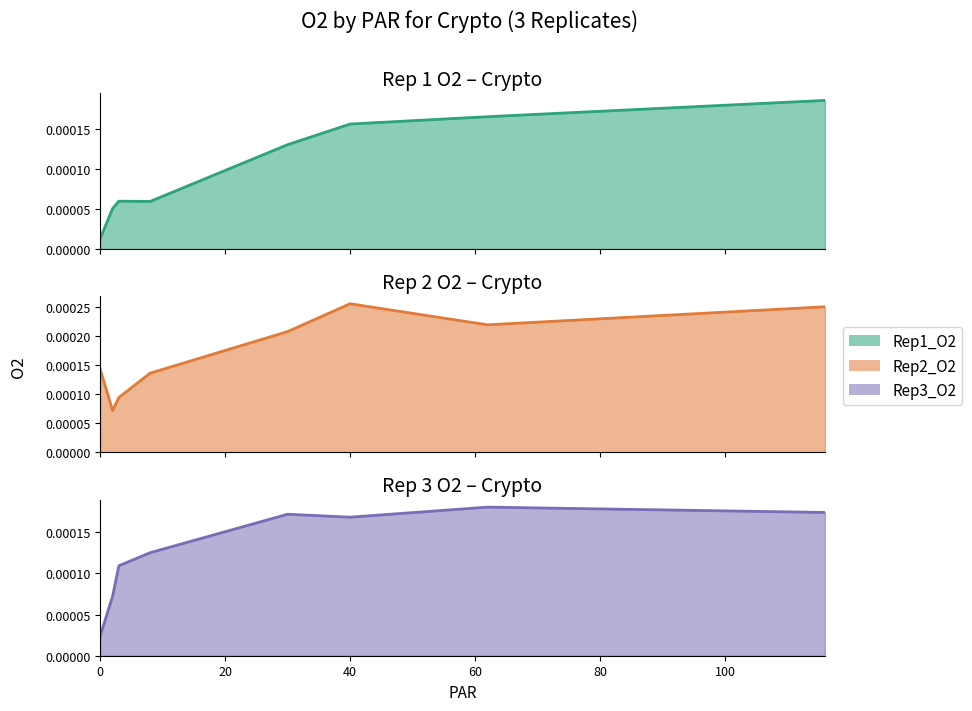

At how many categories does at least one series exceed 0?

8